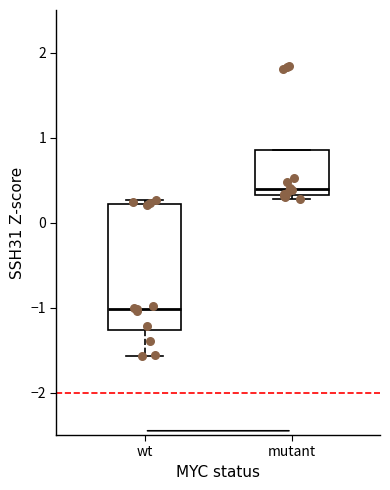

Where is the lower edge of the box for wt on the y-axis? The values are not printed on the chart, so give them approximately, as read against the axis.

-1.3